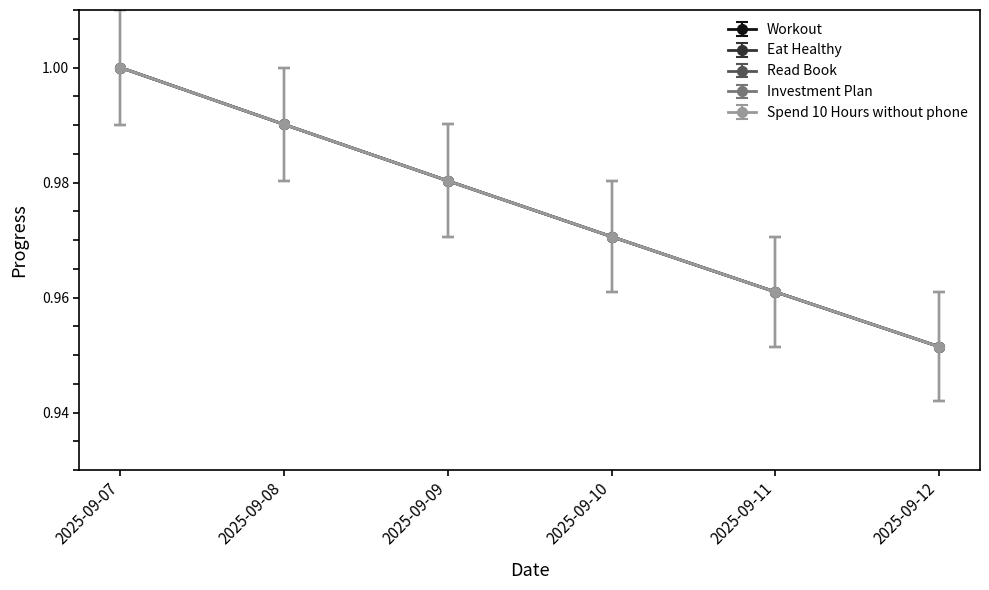

Does the chart have visible grid lines?

No